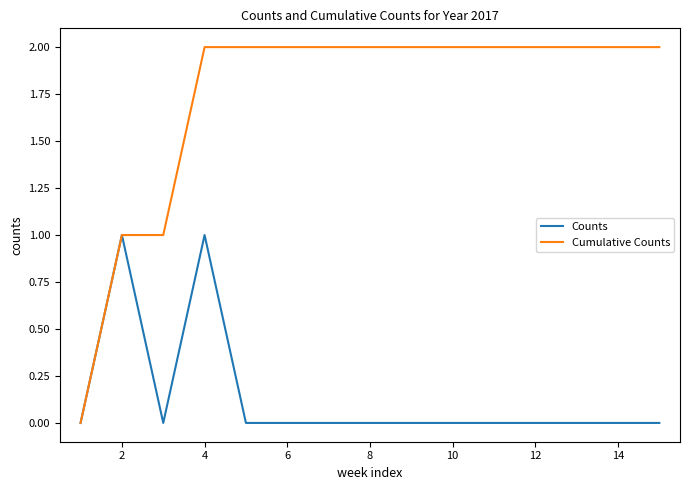

Rank the series by their average value, from lowest to highest.

Counts, Cumulative Counts